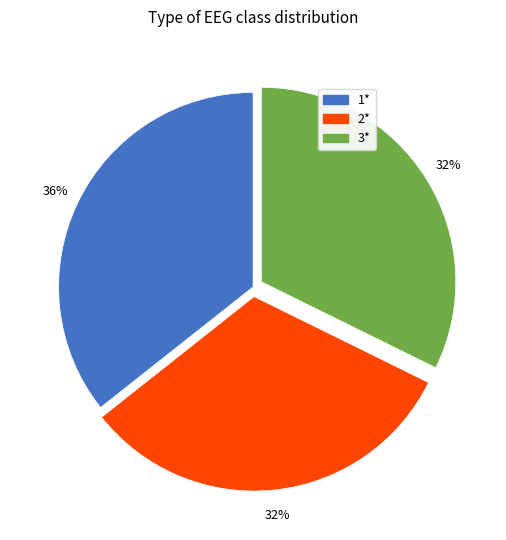

What is the largest slice in the pie chart?

1*